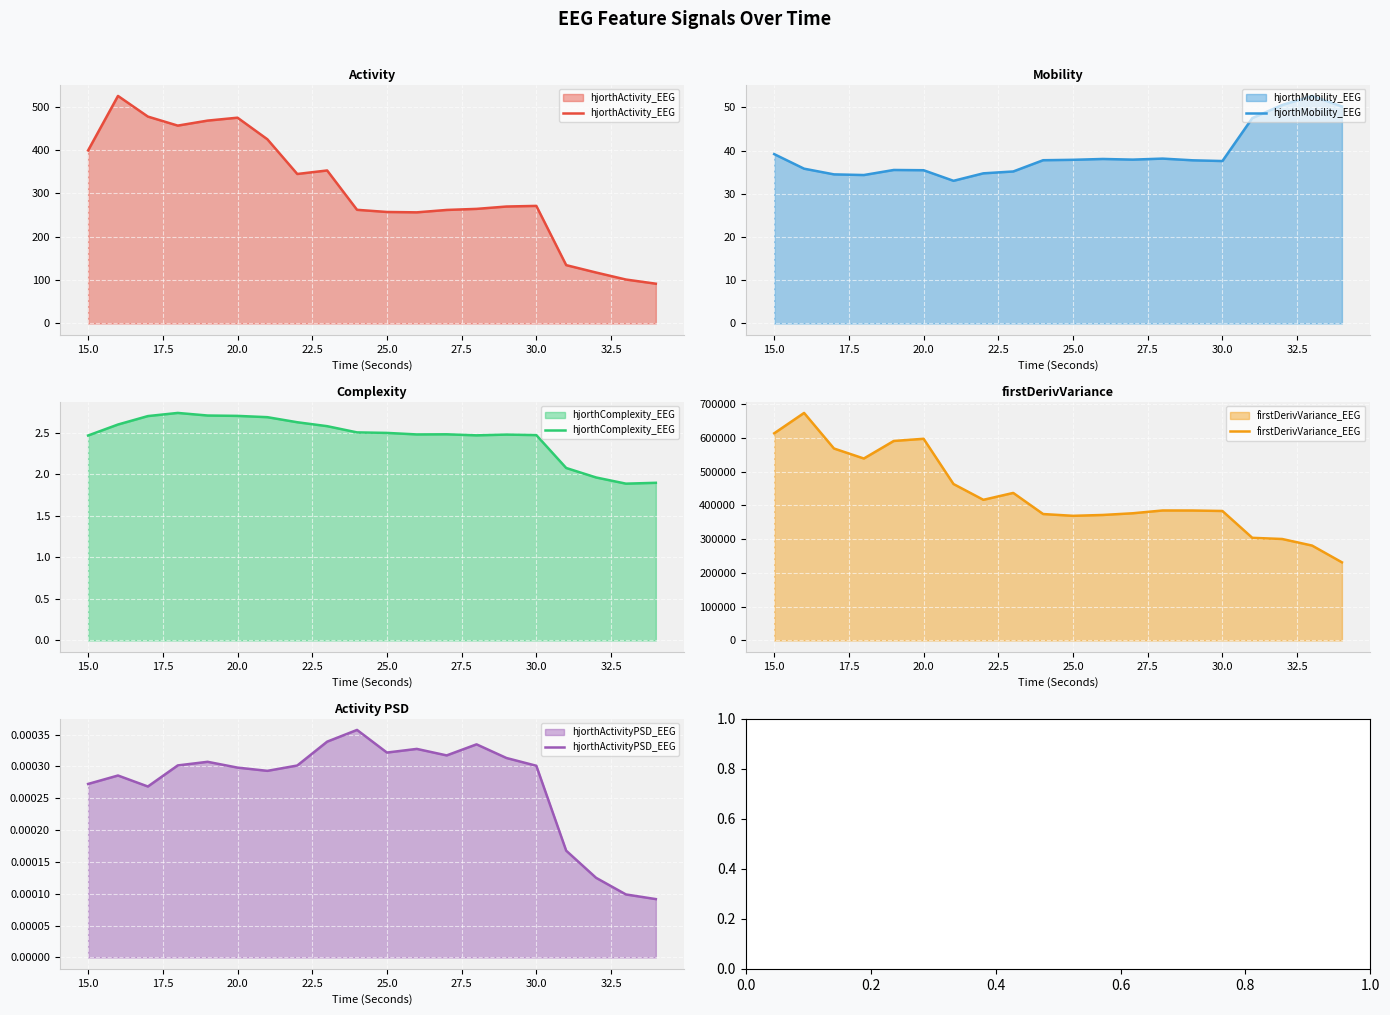

What are all the series names shown in the legend?

hjorthActivity_EEG, hjorthMobility_EEG, hjorthComplexity_EEG, firstDerivVariance_EEG, hjorthActivityPSD_EEG